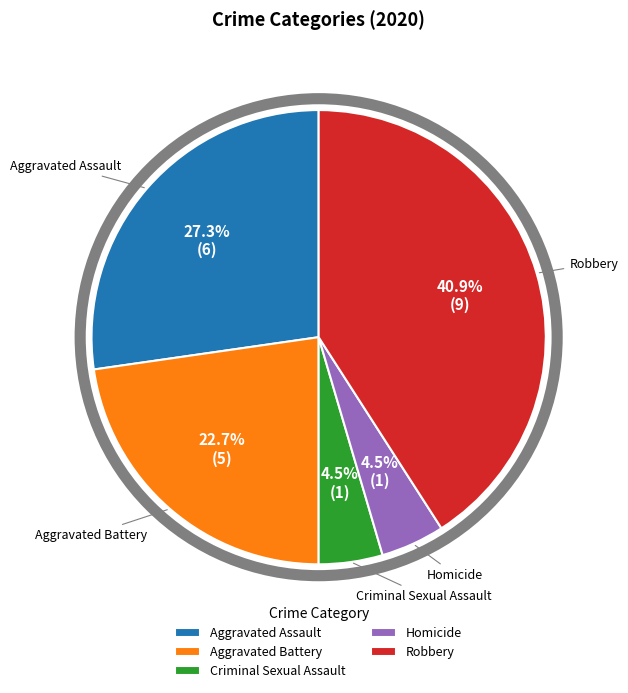

To the nearest percent, what is the combined percentage of Robbery and Criminal Sexual Assault?

45%